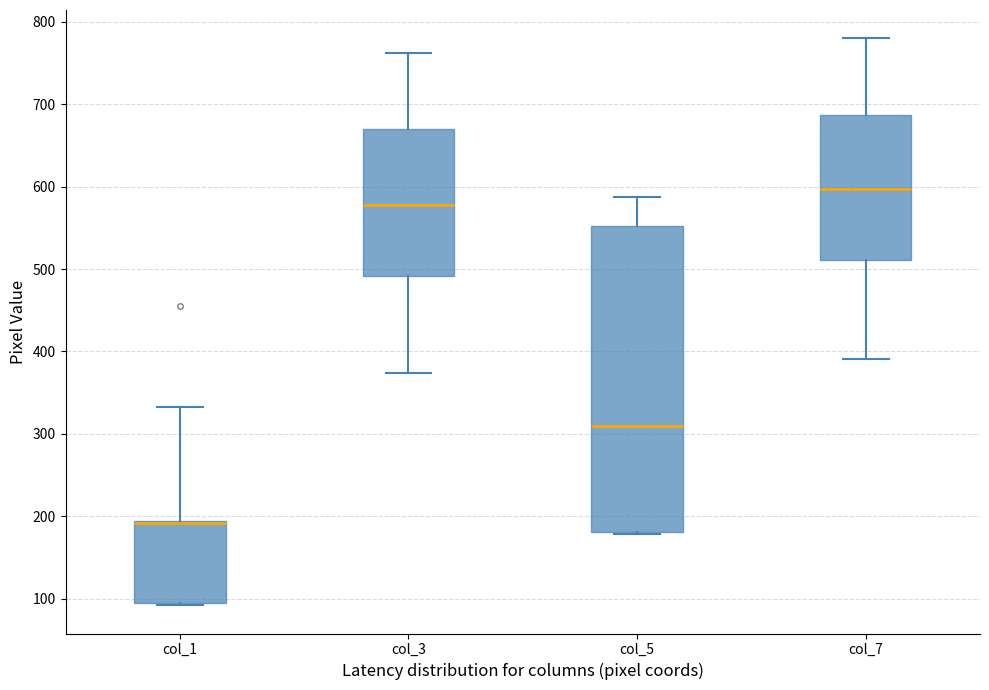

Where does the upper whisker of the box for col_1 end on the y-axis? The values are not printed on the chart, so give them approximately, as read against the axis.

330